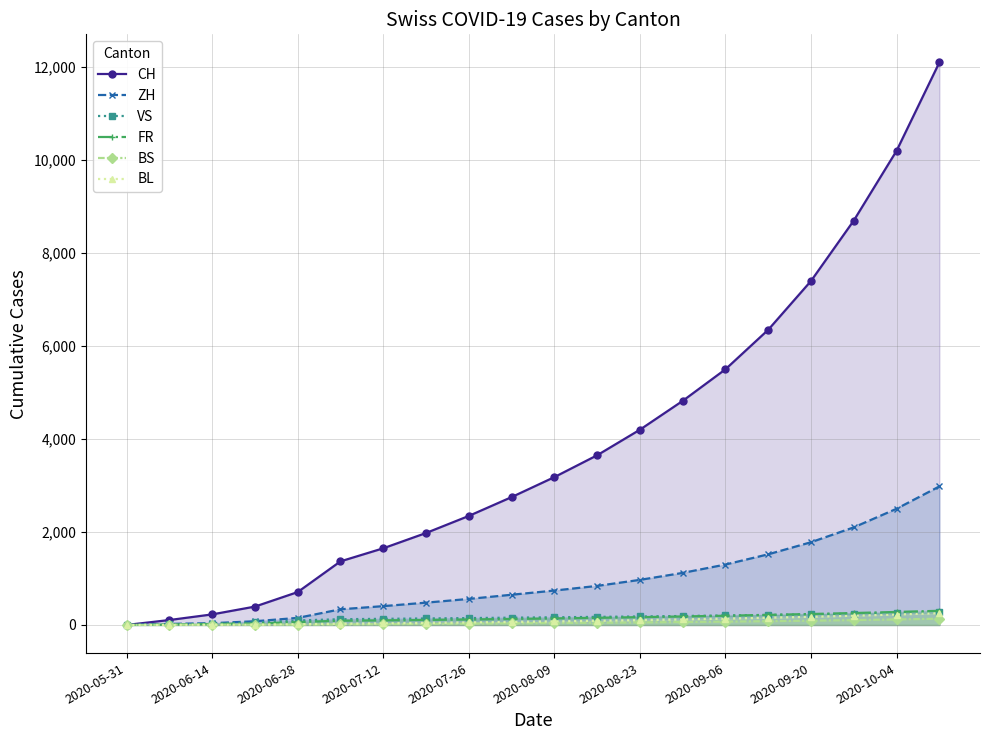

Is the value of CH at 2020-09-06 greater than the value of BS at 2020-08-09?

Yes